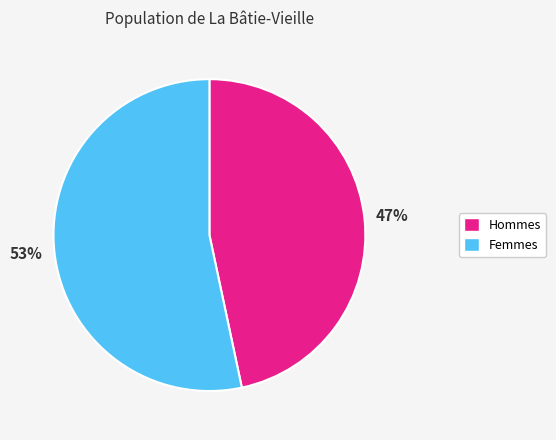

To the nearest percent, what is the combined percentage of Hommes and Femmes?

100%